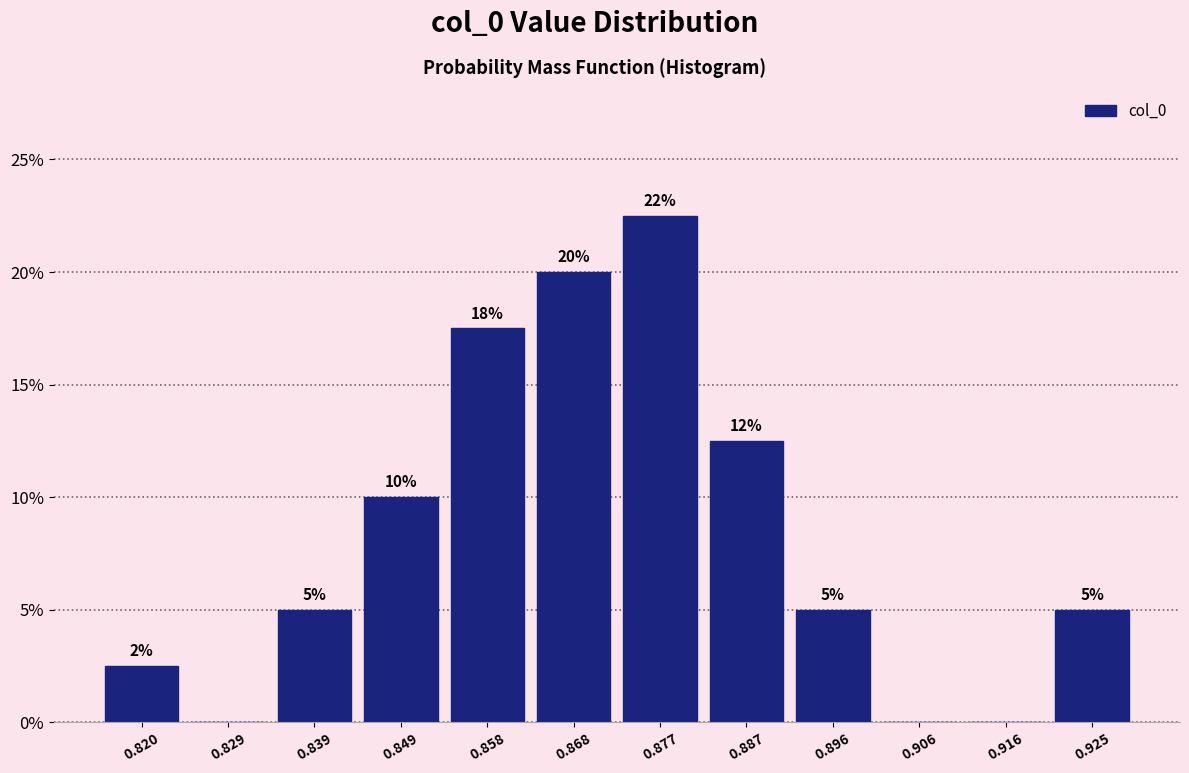

Which range on the x-axis has the tallest bar?

0.873 to 0.882